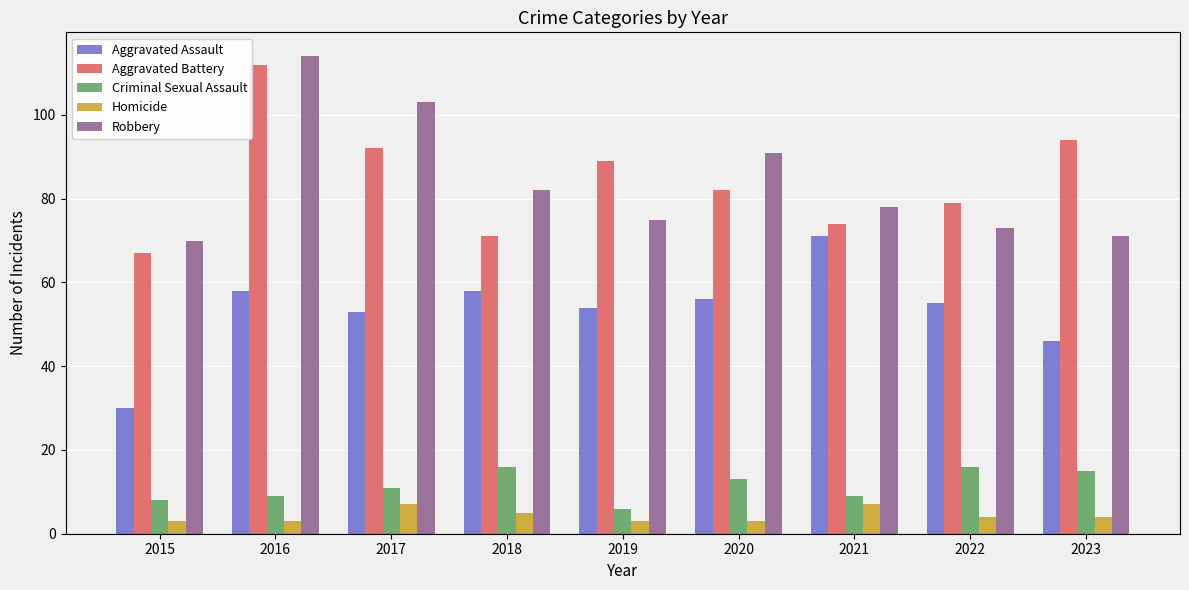

What is the maximum value for Homicide?

7